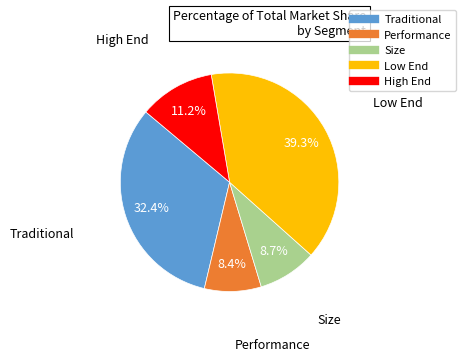

To the nearest percent, what portion does Size represent?

9%